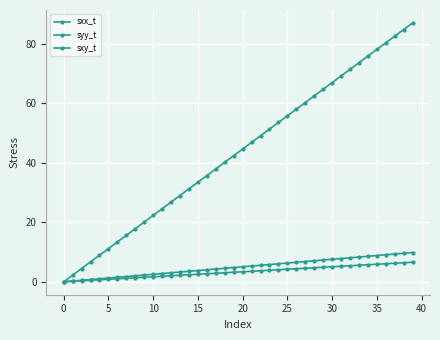

Is this an area chart (filled region under the line)?

No